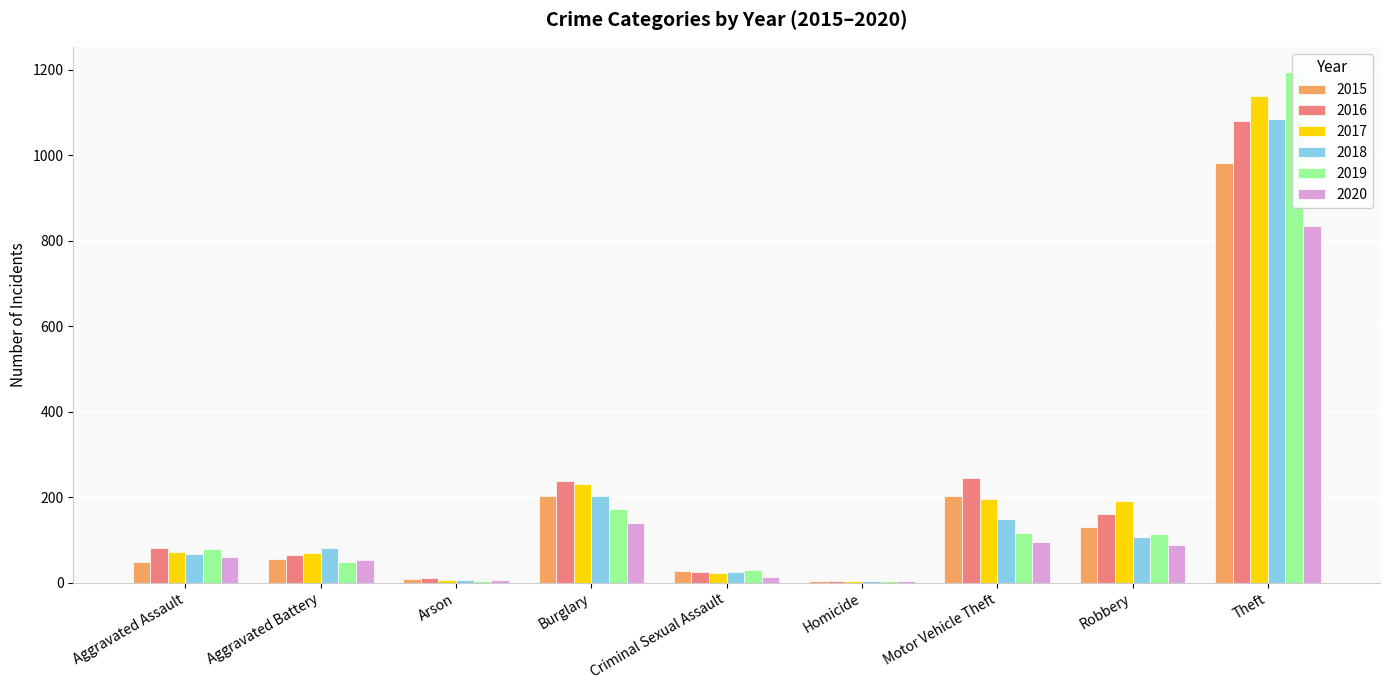

Between Aggravated Assault and Motor Vehicle Theft, which series saw the biggest shift?

2016